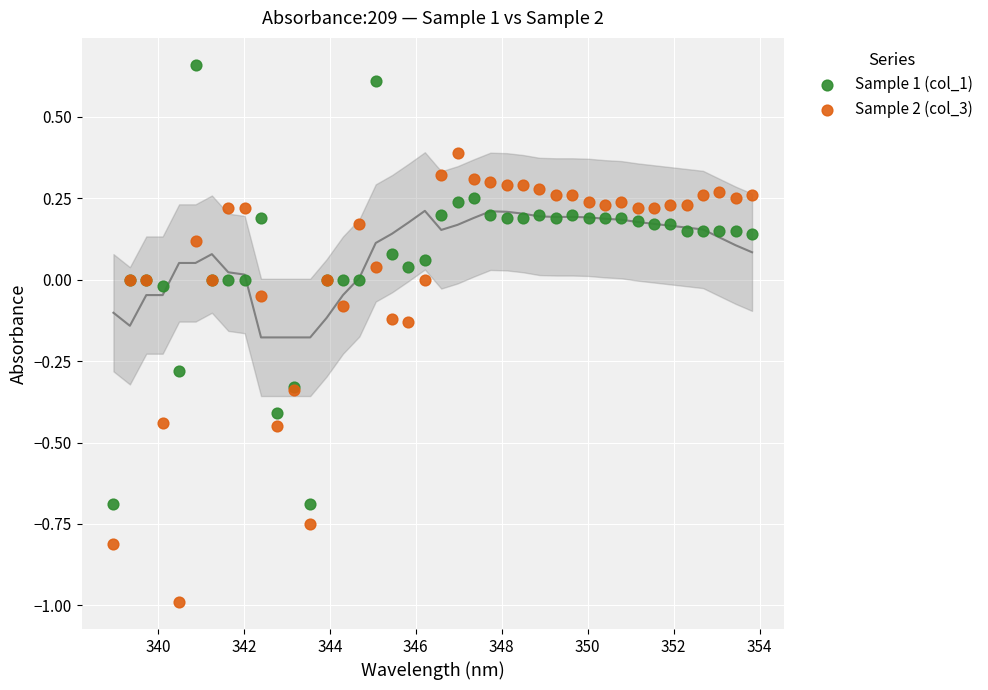

Which series reaches the maximum Y coordinate?

Sample 1 (col_1)